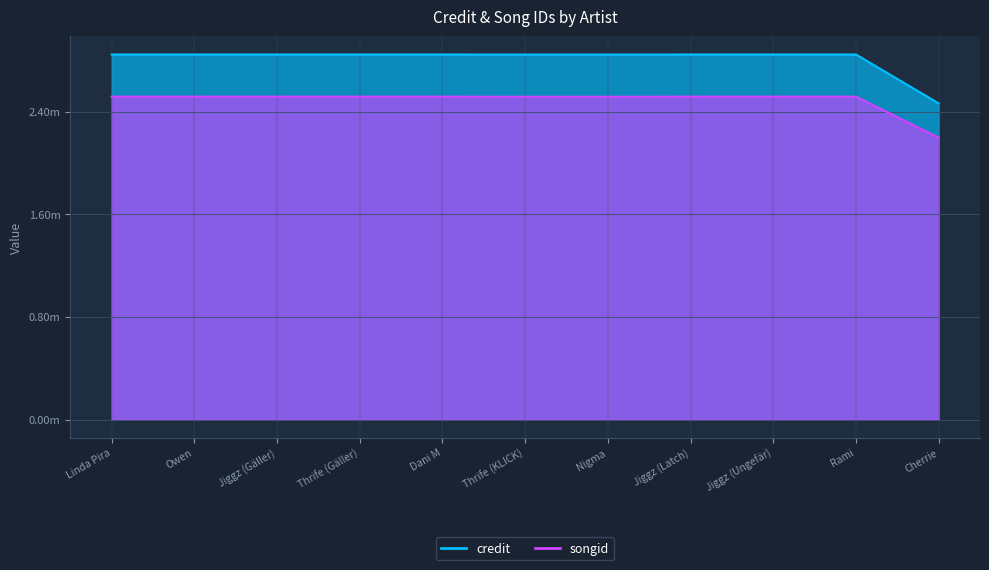

The value of credit at Jiggz (Latch) is 810046. True or false?

False